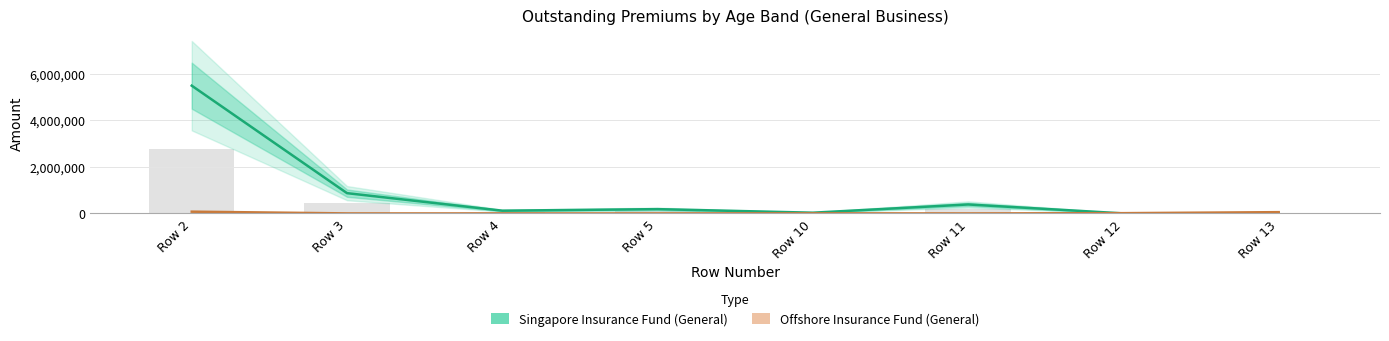

What is the value of the Offshore Insurance Fund (General) bar at the 2nd from the left?

650